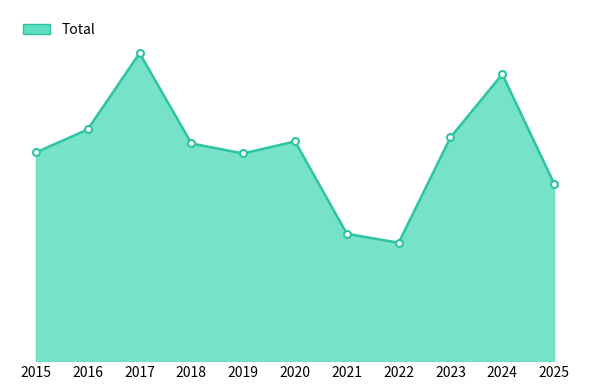

At which category does the data reach its first local peak?

2017